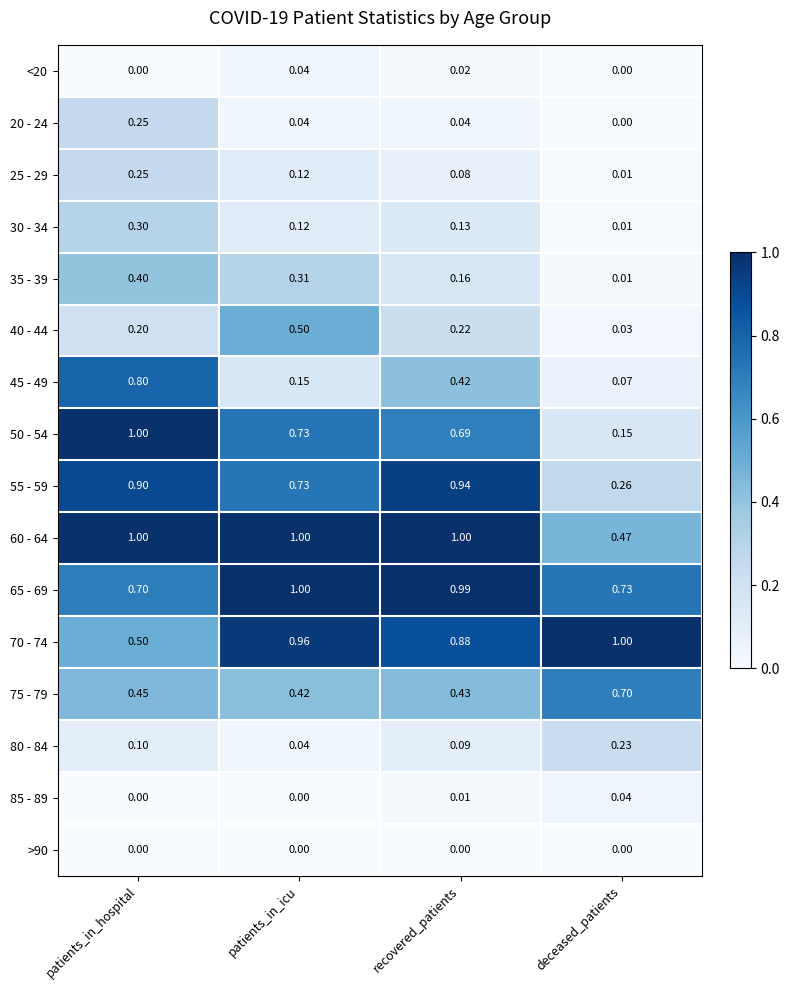

List the labels in order of 50 - 54 value, smallest first.

deceased_patients, recovered_patients, patients_in_icu, patients_in_hospital